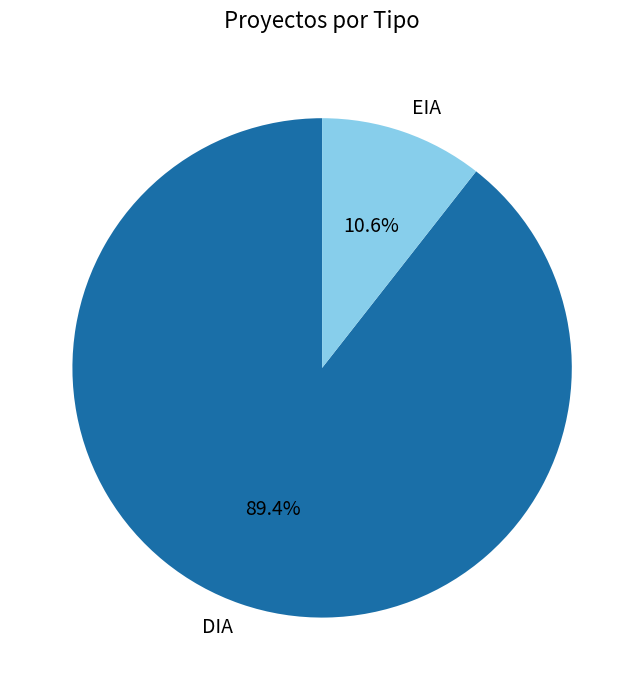

Which category accounts for the majority?

DIA